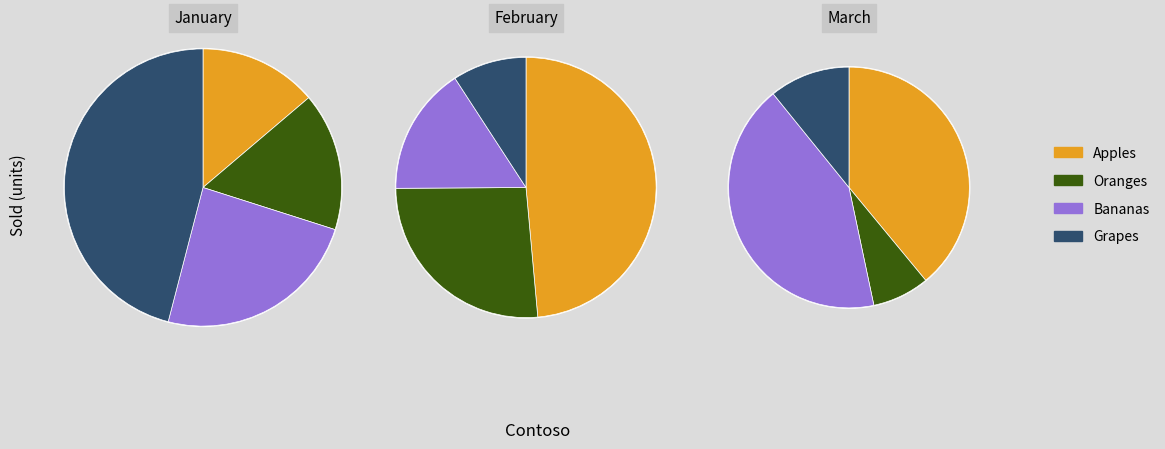

Rank the series by their maximum value, from highest to lowest.

Grapes, Apples, Bananas, Oranges